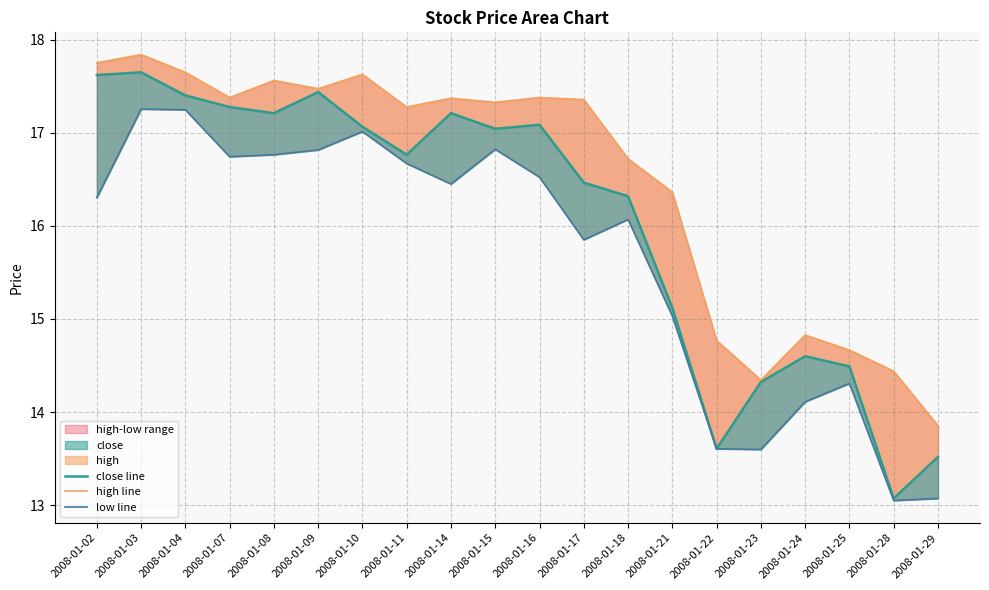

How many values in the high line series exceed 17?

12